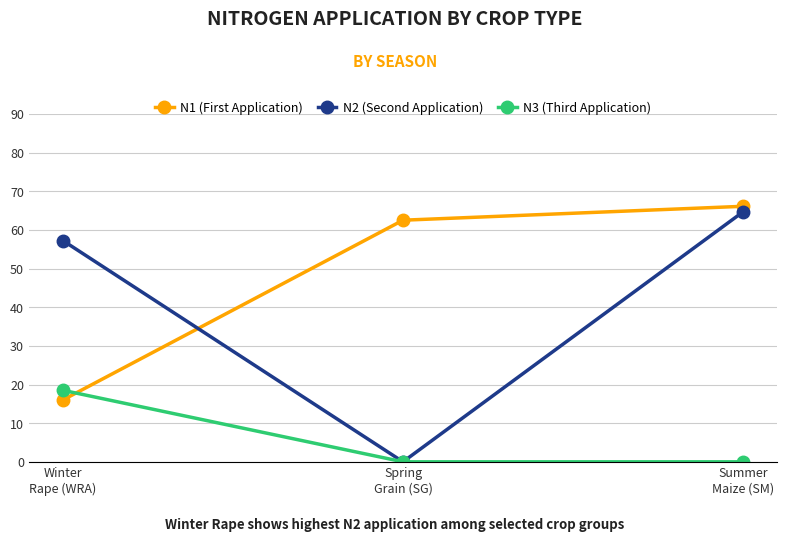

At which category is the sum across all series the highest?

Summer
Maize (SM)